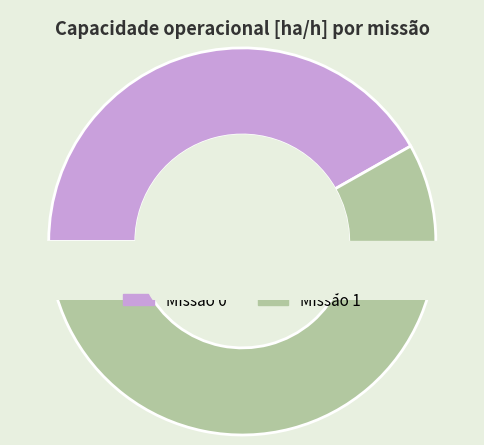

What percentage is the 0 slice, to the nearest percent?

42%